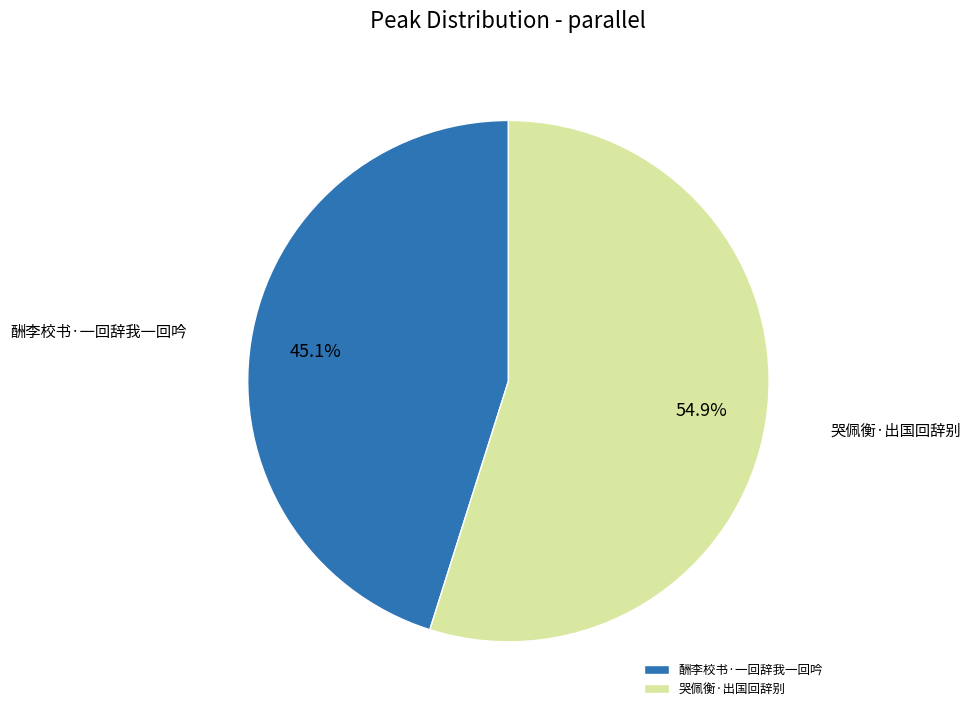

To the nearest percent, what percentage of the pie is 酬李校书·一回辞我一回吟?

45%